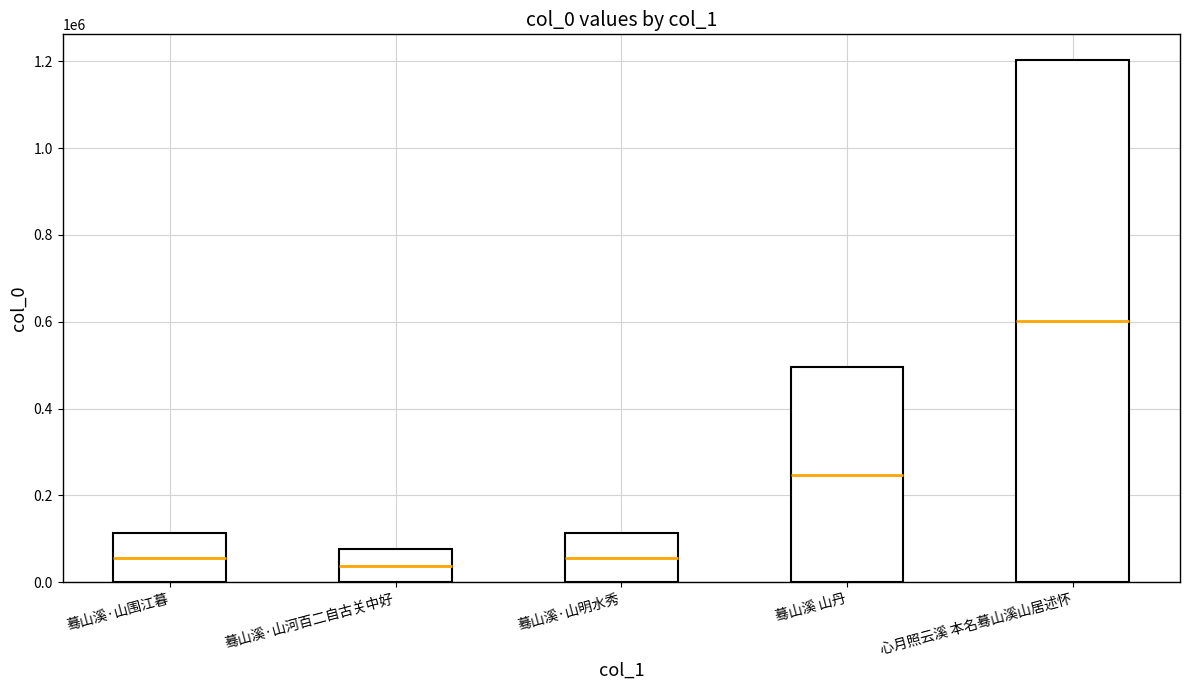

What is the average value?

400094